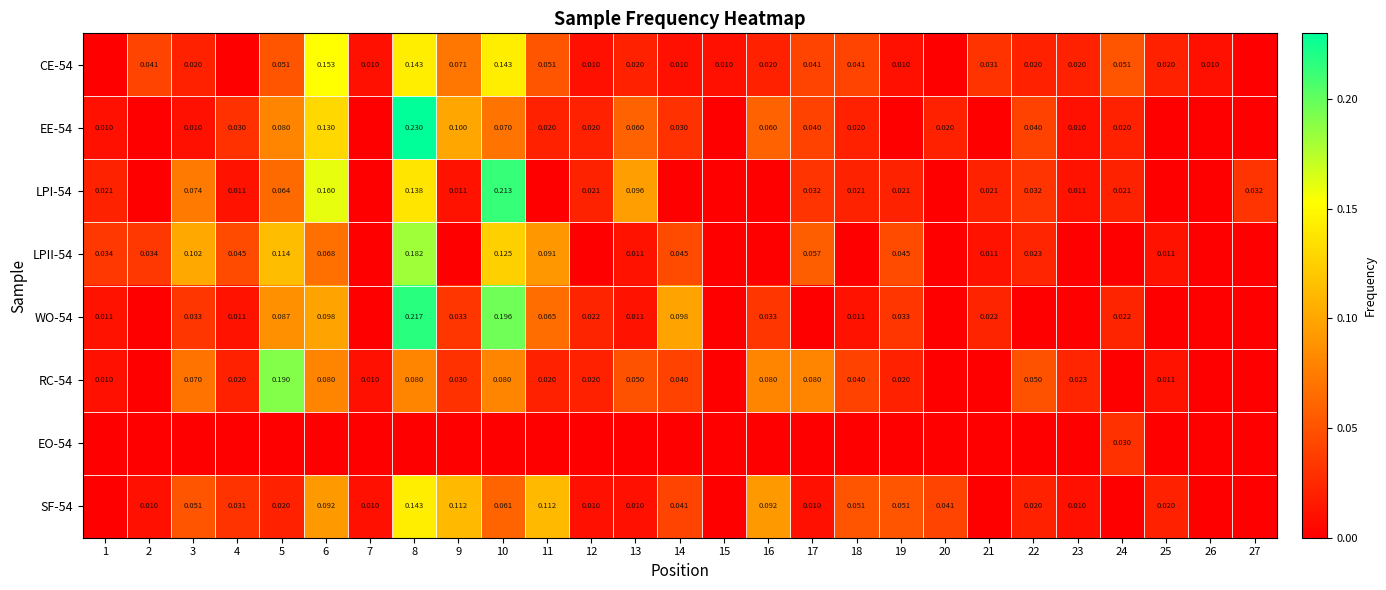

Where is LPI-54 nearest to the value 0?

2